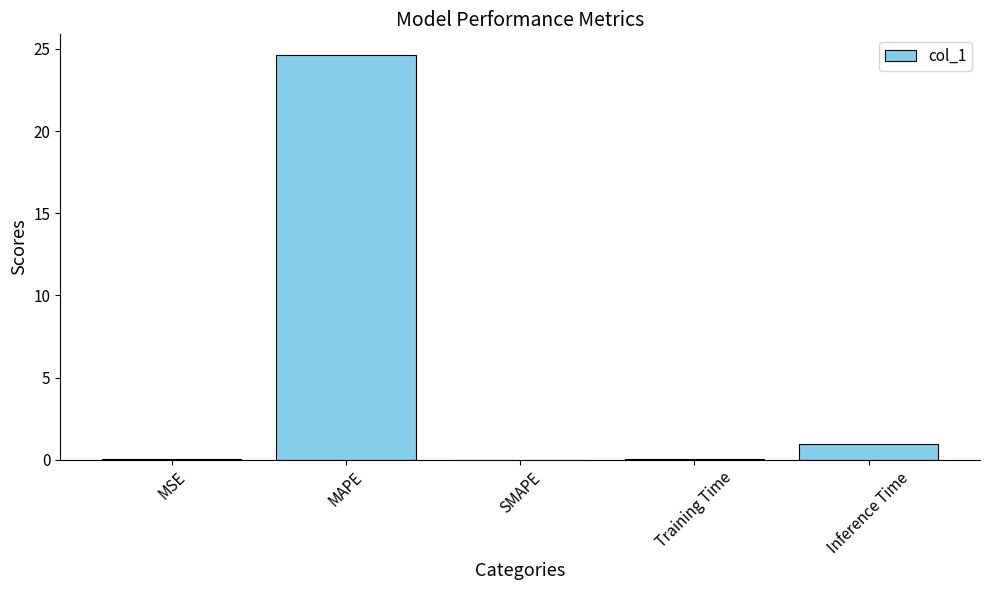

Which has a higher value, Training Time or Inference Time?

Inference Time